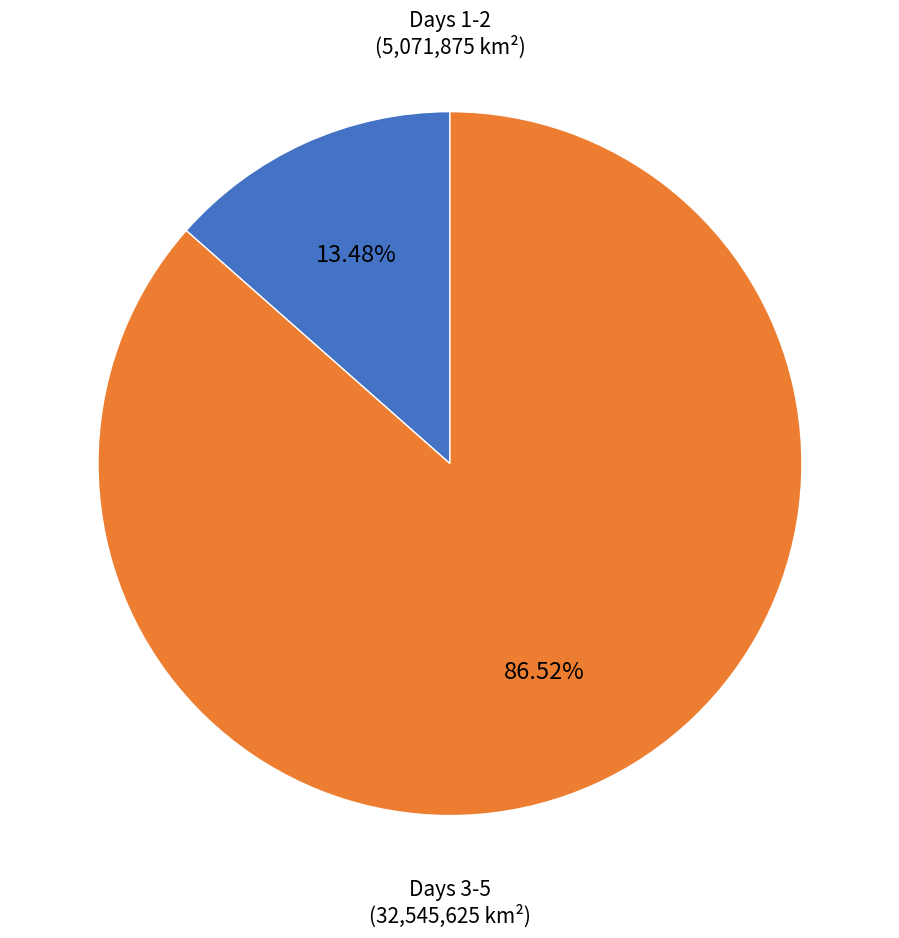

Rank the categories by value from highest to lowest.

Days 3-5, Days 1-2